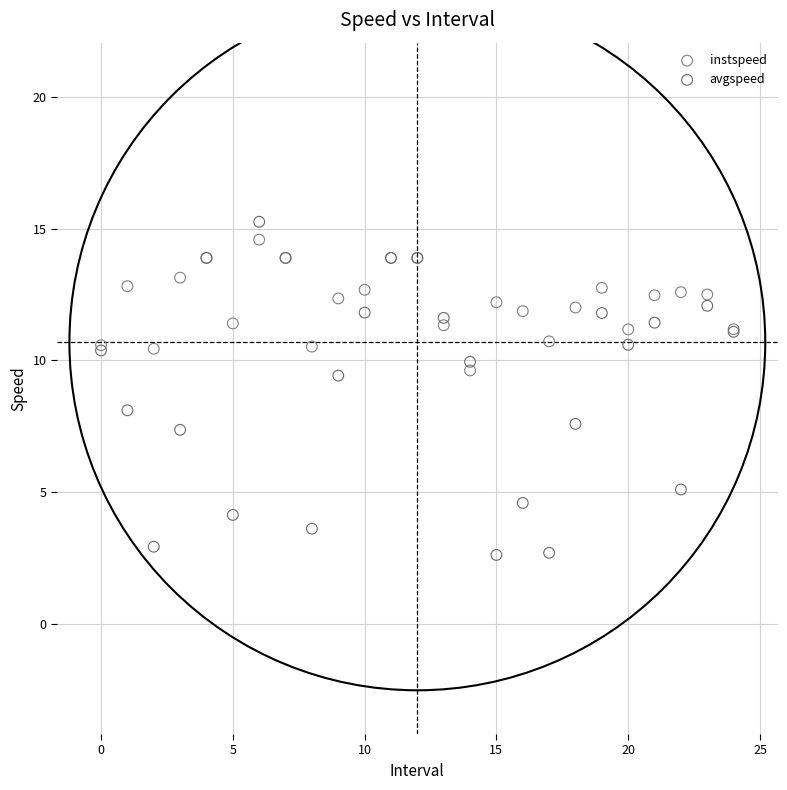

Which series reaches the maximum Y coordinate?

avgspeed